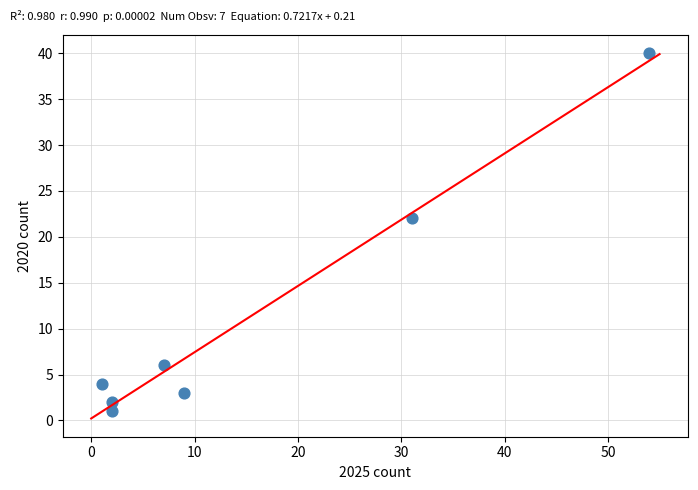

What is the range of Y values (max minus min)?

39